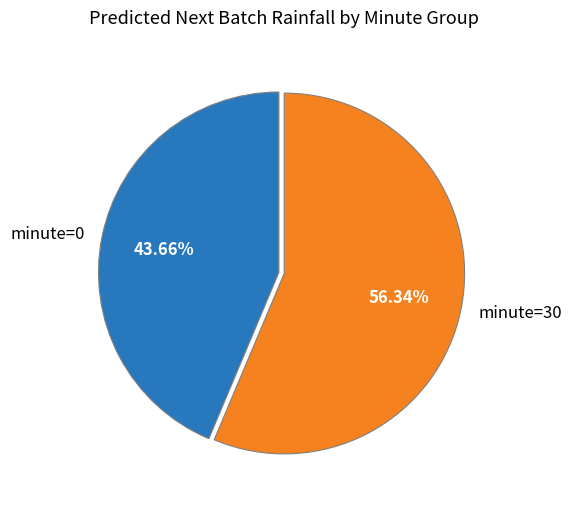

How many segments does this pie chart have?

2